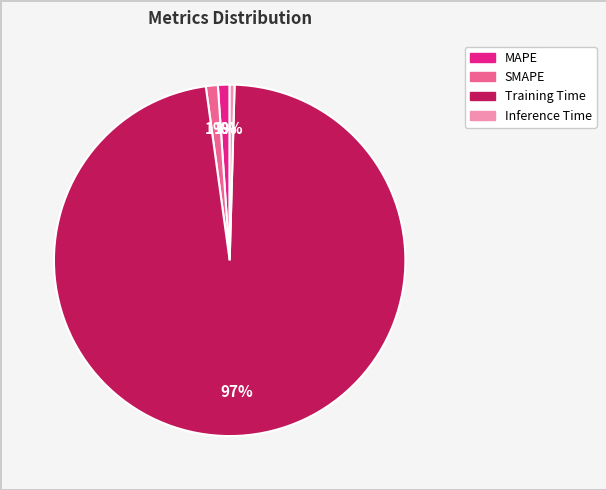

Which has a higher value, Training Time or Inference Time?

Training Time